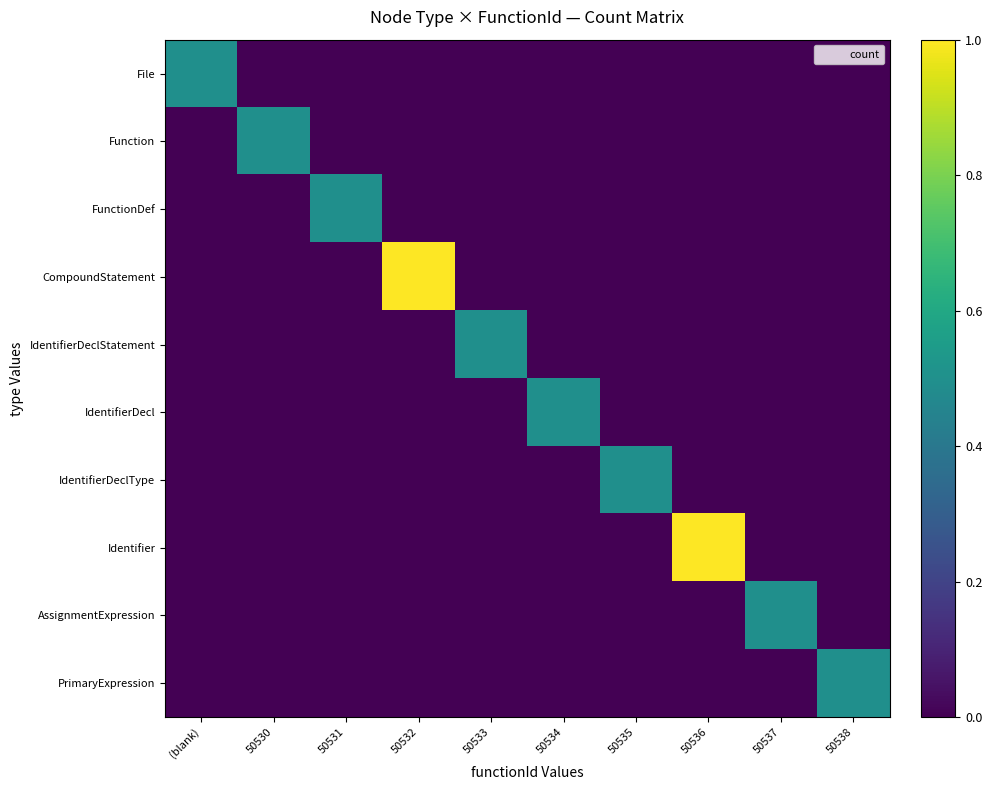

At which category is the sum across all series the highest?

50532